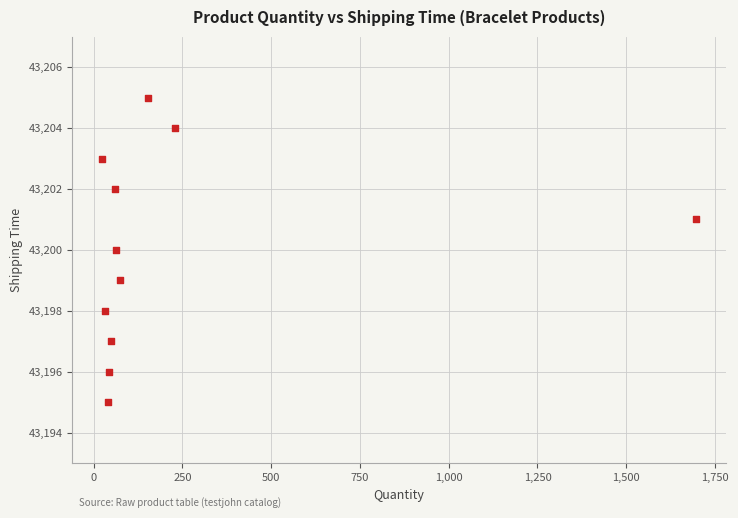

What is the average X value?

224